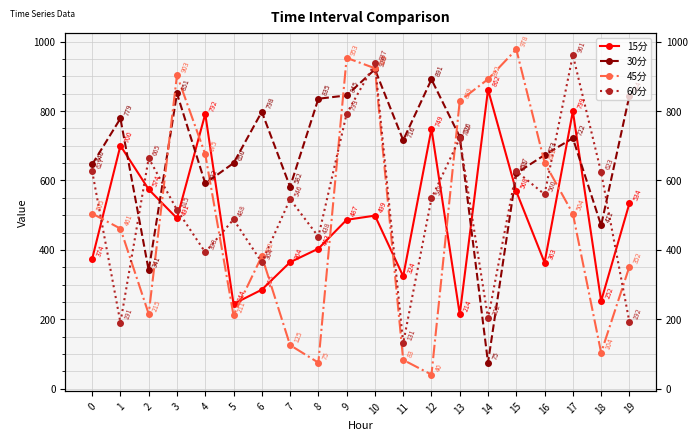

Rank the series at 19 from highest to lowest value.

30分, 15分, 45分, 60分